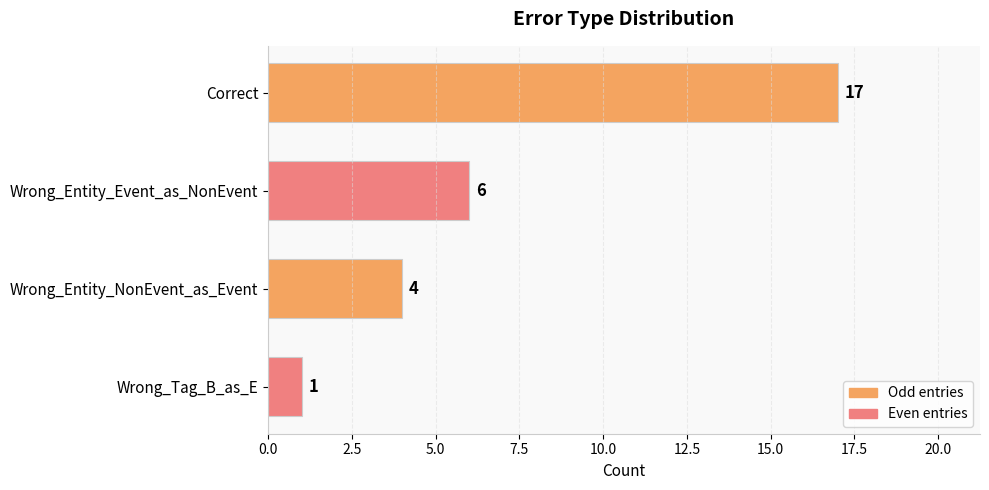

What is the difference between the values at Wrong_Entity_Event_as_NonEvent and Correct?

11